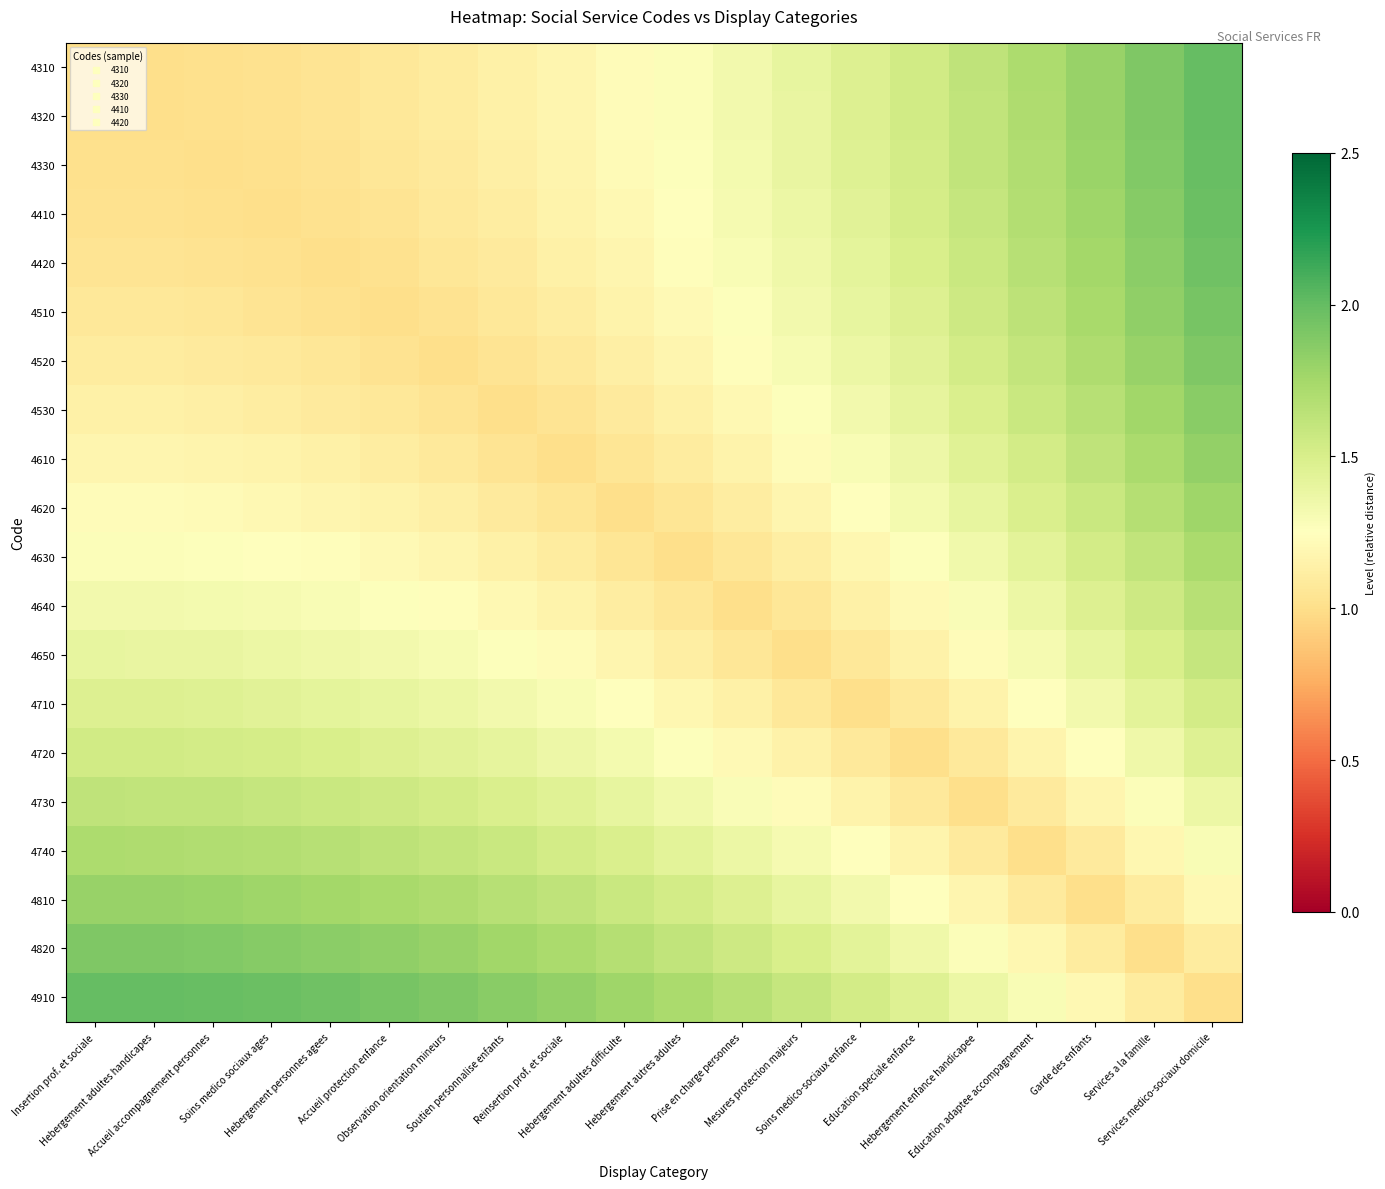

Reading left to right, extract all data points from this chart.

4310: Insertion prof. et sociale=1.0	Hebergement adultes handicapes=1.0	Accueil accompagnement personnes=1.0	Soins medico sociaux ages=1.0	Hebergement personnes agees=1.0	Accueil protection enfance=1.1	Observation orientation mineurs=1.1	Soutien personnalise enfants=1.1	Reinsertion prof. et sociale=1.2	Hebergement adultes difficulte=1.2	Hebergement autres adultes=1.3	Prise en charge personnes=1.3	Mesures protection majeurs=1.4	Soins medico-sociaux enfance=1.5	Education speciale enfance=1.5	Hebergement enfance handicapee=1.6	Education adaptee accompagnement=1.7	Garde des enfants=1.8	Services a la famille=1.9	Services medico-sociaux domicile=2.0
4320: Insertion prof. et sociale=1.0	Hebergement adultes handicapes=1.0	Accueil accompagnement personnes=1.0	Soins medico sociaux ages=1.0	Hebergement personnes agees=1.0	Accueil protection enfance=1.1	Observation orientation mineurs=1.1	Soutien personnalise enfants=1.1	Reinsertion prof. et sociale=1.2	Hebergement adultes difficulte=1.2	Hebergement autres adultes=1.3	Prise en charge personnes=1.3	Mesures protection majeurs=1.4	Soins medico-sociaux enfance=1.5	Education speciale enfance=1.5	Hebergement enfance handicapee=1.6	Education adaptee accompagnement=1.7	Garde des enfants=1.8	Services a la famille=1.9	Services medico-sociaux domicile=2.0
4330: Insertion prof. et sociale=1.0	Hebergement adultes handicapes=1.0	Accueil accompagnement personnes=1.0	Soins medico sociaux ages=1.0	Hebergement personnes agees=1.0	Accueil protection enfance=1.1	Observation orientation mineurs=1.1	Soutien personnalise enfants=1.1	Reinsertion prof. et sociale=1.2	Hebergement adultes difficulte=1.2	Hebergement autres adultes=1.3	Prise en charge personnes=1.3	Mesures protection majeurs=1.4	Soins medico-sociaux enfance=1.5	Education speciale enfance=1.5	Hebergement enfance handicapee=1.6	Education adaptee accompagnement=1.7	Garde des enfants=1.8	Services a la famille=1.9	Services medico-sociaux domicile=2.0
4410: Insertion prof. et sociale=1.0	Hebergement adultes handicapes=1.0	Accueil accompagnement personnes=1.0	Soins medico sociaux ages=1.0	Hebergement personnes agees=1.0	Accueil protection enfance=1.0	Observation orientation mineurs=1.1	Soutien personnalise enfants=1.1	Reinsertion prof. et sociale=1.2	Hebergement adultes difficulte=1.2	Hebergement autres adultes=1.3	Prise en charge personnes=1.3	Mesures protection majeurs=1.4	Soins medico-sociaux enfance=1.4	Education speciale enfance=1.5	Hebergement enfance handicapee=1.6	Education adaptee accompagnement=1.7	Garde des enfants=1.8	Services a la famille=1.9	Services medico-sociaux domicile=2.0
4420: Insertion prof. et sociale=1.0	Hebergement adultes handicapes=1.0	Accueil accompagnement personnes=1.0	Soins medico sociaux ages=1.0	Hebergement personnes agees=1.0	Accueil protection enfance=1.0	Observation orientation mineurs=1.1	Soutien personnalise enfants=1.1	Reinsertion prof. et sociale=1.1	Hebergement adultes difficulte=1.2	Hebergement autres adultes=1.2	Prise en charge personnes=1.3	Mesures protection majeurs=1.4	Soins medico-sociaux enfance=1.4	Education speciale enfance=1.5	Hebergement enfance handicapee=1.6	Education adaptee accompagnement=1.7	Garde des enfants=1.8	Services a la famille=1.9	Services medico-sociaux domicile=2.0
4510: Insertion prof. et sociale=1.1	Hebergement adultes handicapes=1.1	Accueil accompagnement personnes=1.1	Soins medico sociaux ages=1.0	Hebergement personnes agees=1.0	Accueil protection enfance=1.0	Observation orientation mineurs=1.0	Soutien personnalise enfants=1.1	Reinsertion prof. et sociale=1.1	Hebergement adultes difficulte=1.2	Hebergement autres adultes=1.2	Prise en charge personnes=1.3	Mesures protection majeurs=1.3	Soins medico-sociaux enfance=1.4	Education speciale enfance=1.5	Hebergement enfance handicapee=1.6	Education adaptee accompagnement=1.6	Garde des enfants=1.7	Services a la famille=1.8	Services medico-sociaux domicile=1.9
4520: Insertion prof. et sociale=1.1	Hebergement adultes handicapes=1.1	Accueil accompagnement personnes=1.1	Soins medico sociaux ages=1.1	Hebergement personnes agees=1.1	Accueil protection enfance=1.0	Observation orientation mineurs=1.0	Soutien personnalise enfants=1.0	Reinsertion prof. et sociale=1.1	Hebergement adultes difficulte=1.1	Hebergement autres adultes=1.2	Prise en charge personnes=1.2	Mesures protection majeurs=1.3	Soins medico-sociaux enfance=1.4	Education speciale enfance=1.4	Hebergement enfance handicapee=1.5	Education adaptee accompagnement=1.6	Garde des enfants=1.7	Services a la famille=1.8	Services medico-sociaux domicile=1.9
4530: Insertion prof. et sociale=1.1	Hebergement adultes handicapes=1.1	Accueil accompagnement personnes=1.1	Soins medico sociaux ages=1.1	Hebergement personnes agees=1.1	Accueil protection enfance=1.1	Observation orientation mineurs=1.0	Soutien personnalise enfants=1.0	Reinsertion prof. et sociale=1.0	Hebergement adultes difficulte=1.1	Hebergement autres adultes=1.1	Prise en charge personnes=1.2	Mesures protection majeurs=1.3	Soins medico-sociaux enfance=1.3	Education speciale enfance=1.4	Hebergement enfance handicapee=1.5	Education adaptee accompagnement=1.6	Garde des enfants=1.7	Services a la famille=1.8	Services medico-sociaux domicile=1.9
4610: Insertion prof. et sociale=1.2	Hebergement adultes handicapes=1.2	Accueil accompagnement personnes=1.2	Soins medico sociaux ages=1.2	Hebergement personnes agees=1.1	Accueil protection enfance=1.1	Observation orientation mineurs=1.1	Soutien personnalise enfants=1.0	Reinsertion prof. et sociale=1.0	Hebergement adultes difficulte=1.0	Hebergement autres adultes=1.1	Prise en charge personnes=1.2	Mesures protection majeurs=1.2	Soins medico-sociaux enfance=1.3	Education speciale enfance=1.4	Hebergement enfance handicapee=1.4	Education adaptee accompagnement=1.5	Garde des enfants=1.6	Services a la famille=1.7	Services medico-sociaux domicile=1.8
4620: Insertion prof. et sociale=1.2	Hebergement adultes handicapes=1.2	Accueil accompagnement personnes=1.2	Soins medico sociaux ages=1.2	Hebergement personnes agees=1.2	Accueil protection enfance=1.2	Observation orientation mineurs=1.1	Soutien personnalise enfants=1.1	Reinsertion prof. et sociale=1.0	Hebergement adultes difficulte=1.0	Hebergement autres adultes=1.1	Prise en charge personnes=1.1	Mesures protection majeurs=1.2	Soins medico-sociaux enfance=1.2	Education speciale enfance=1.3	Hebergement enfance handicapee=1.4	Education adaptee accompagnement=1.5	Garde des enfants=1.6	Services a la famille=1.7	Services medico-sociaux domicile=1.8
4630: Insertion prof. et sociale=1.3	Hebergement adultes handicapes=1.3	Accueil accompagnement personnes=1.3	Soins medico sociaux ages=1.3	Hebergement personnes agees=1.2	Accueil protection enfance=1.2	Observation orientation mineurs=1.2	Soutien personnalise enfants=1.1	Reinsertion prof. et sociale=1.1	Hebergement adultes difficulte=1.1	Hebergement autres adultes=1.0	Prise en charge personnes=1.1	Mesures protection majeurs=1.1	Soins medico-sociaux enfance=1.2	Education speciale enfance=1.3	Hebergement enfance handicapee=1.3	Education adaptee accompagnement=1.4	Garde des enfants=1.5	Services a la famille=1.6	Services medico-sociaux domicile=1.7
4640: Insertion prof. et sociale=1.3	Hebergement adultes handicapes=1.3	Accueil accompagnement personnes=1.3	Soins medico sociaux ages=1.3	Hebergement personnes agees=1.3	Accueil protection enfance=1.3	Observation orientation mineurs=1.2	Soutien personnalise enfants=1.2	Reinsertion prof. et sociale=1.2	Hebergement adultes difficulte=1.1	Hebergement autres adultes=1.1	Prise en charge personnes=1.0	Mesures protection majeurs=1.1	Soins medico-sociaux enfance=1.1	Education speciale enfance=1.2	Hebergement enfance handicapee=1.3	Education adaptee accompagnement=1.4	Garde des enfants=1.5	Services a la famille=1.6	Services medico-sociaux domicile=1.7
4650: Insertion prof. et sociale=1.4	Hebergement adultes handicapes=1.4	Accueil accompagnement personnes=1.4	Soins medico sociaux ages=1.4	Hebergement personnes agees=1.4	Accueil protection enfance=1.3	Observation orientation mineurs=1.3	Soutien personnalise enfants=1.3	Reinsertion prof. et sociale=1.2	Hebergement adultes difficulte=1.2	Hebergement autres adultes=1.1	Prise en charge personnes=1.1	Mesures protection majeurs=1.0	Soins medico-sociaux enfance=1.1	Education speciale enfance=1.1	Hebergement enfance handicapee=1.2	Education adaptee accompagnement=1.3	Garde des enfants=1.4	Services a la famille=1.5	Services medico-sociaux domicile=1.6
4710: Insertion prof. et sociale=1.5	Hebergement adultes handicapes=1.5	Accueil accompagnement personnes=1.5	Soins medico sociaux ages=1.4	Hebergement personnes agees=1.4	Accueil protection enfance=1.4	Observation orientation mineurs=1.4	Soutien personnalise enfants=1.3	Reinsertion prof. et sociale=1.3	Hebergement adultes difficulte=1.2	Hebergement autres adultes=1.2	Prise en charge personnes=1.1	Mesures protection majeurs=1.1	Soins medico-sociaux enfance=1.0	Education speciale enfance=1.1	Hebergement enfance handicapee=1.2	Education adaptee accompagnement=1.2	Garde des enfants=1.3	Services a la famille=1.4	Services medico-sociaux domicile=1.5
4720: Insertion prof. et sociale=1.5	Hebergement adultes handicapes=1.5	Accueil accompagnement personnes=1.5	Soins medico sociaux ages=1.5	Hebergement personnes agees=1.5	Accueil protection enfance=1.5	Observation orientation mineurs=1.4	Soutien personnalise enfants=1.4	Reinsertion prof. et sociale=1.4	Hebergement adultes difficulte=1.3	Hebergement autres adultes=1.3	Prise en charge personnes=1.2	Mesures protection majeurs=1.1	Soins medico-sociaux enfance=1.1	Education speciale enfance=1.0	Hebergement enfance handicapee=1.1	Education adaptee accompagnement=1.2	Garde des enfants=1.3	Services a la famille=1.4	Services medico-sociaux domicile=1.5
4730: Insertion prof. et sociale=1.6	Hebergement adultes handicapes=1.6	Accueil accompagnement personnes=1.6	Soins medico sociaux ages=1.6	Hebergement personnes agees=1.6	Accueil protection enfance=1.6	Observation orientation mineurs=1.5	Soutien personnalise enfants=1.5	Reinsertion prof. et sociale=1.4	Hebergement adultes difficulte=1.4	Hebergement autres adultes=1.3	Prise en charge personnes=1.3	Mesures protection majeurs=1.2	Soins medico-sociaux enfance=1.2	Education speciale enfance=1.1	Hebergement enfance handicapee=1.0	Education adaptee accompagnement=1.1	Garde des enfants=1.2	Services a la famille=1.3	Services medico-sociaux domicile=1.4
4740: Insertion prof. et sociale=1.7	Hebergement adultes handicapes=1.7	Accueil accompagnement personnes=1.7	Soins medico sociaux ages=1.7	Hebergement personnes agees=1.7	Accueil protection enfance=1.6	Observation orientation mineurs=1.6	Soutien personnalise enfants=1.6	Reinsertion prof. et sociale=1.5	Hebergement adultes difficulte=1.5	Hebergement autres adultes=1.4	Prise en charge personnes=1.4	Mesures protection majeurs=1.3	Soins medico-sociaux enfance=1.2	Education speciale enfance=1.2	Hebergement enfance handicapee=1.1	Education adaptee accompagnement=1.0	Garde des enfants=1.1	Services a la famille=1.2	Services medico-sociaux domicile=1.3
4810: Insertion prof. et sociale=1.8	Hebergement adultes handicapes=1.8	Accueil accompagnement personnes=1.8	Soins medico sociaux ages=1.8	Hebergement personnes agees=1.8	Accueil protection enfance=1.7	Observation orientation mineurs=1.7	Soutien personnalise enfants=1.7	Reinsertion prof. et sociale=1.6	Hebergement adultes difficulte=1.6	Hebergement autres adultes=1.5	Prise en charge personnes=1.5	Mesures protection majeurs=1.4	Soins medico-sociaux enfance=1.3	Education speciale enfance=1.3	Hebergement enfance handicapee=1.2	Education adaptee accompagnement=1.1	Garde des enfants=1.0	Services a la famille=1.1	Services medico-sociaux domicile=1.2
4820: Insertion prof. et sociale=1.9	Hebergement adultes handicapes=1.9	Accueil accompagnement personnes=1.9	Soins medico sociaux ages=1.9	Hebergement personnes agees=1.9	Accueil protection enfance=1.8	Observation orientation mineurs=1.8	Soutien personnalise enfants=1.8	Reinsertion prof. et sociale=1.7	Hebergement adultes difficulte=1.7	Hebergement autres adultes=1.6	Prise en charge personnes=1.6	Mesures protection majeurs=1.5	Soins medico-sociaux enfance=1.4	Education speciale enfance=1.4	Hebergement enfance handicapee=1.3	Education adaptee accompagnement=1.2	Garde des enfants=1.1	Services a la famille=1.0	Services medico-sociaux domicile=1.1
4910: Insertion prof. et sociale=2.0	Hebergement adultes handicapes=2.0	Accueil accompagnement personnes=2.0	Soins medico sociaux ages=2.0	Hebergement personnes agees=2.0	Accueil protection enfance=1.9	Observation orientation mineurs=1.9	Soutien personnalise enfants=1.9	Reinsertion prof. et sociale=1.8	Hebergement adultes difficulte=1.8	Hebergement autres adultes=1.7	Prise en charge personnes=1.7	Mesures protection majeurs=1.6	Soins medico-sociaux enfance=1.5	Education speciale enfance=1.5	Hebergement enfance handicapee=1.4	Education adaptee accompagnement=1.3	Garde des enfants=1.2	Services a la famille=1.1	Services medico-sociaux domicile=1.0